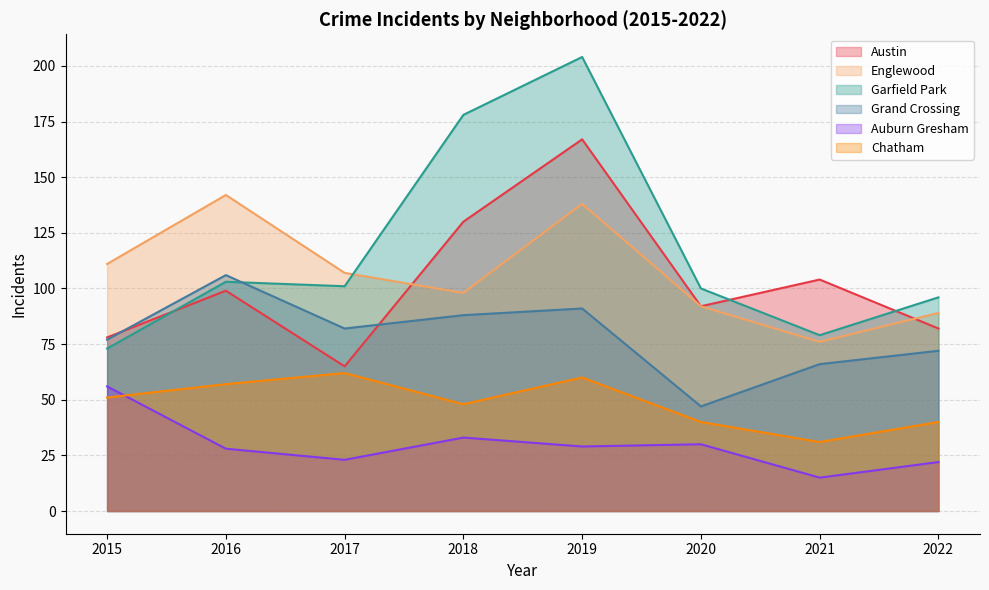

Rank the series by their maximum value, from lowest to highest.

Auburn Gresham, Chatham, Grand Crossing, Englewood, Austin, Garfield Park